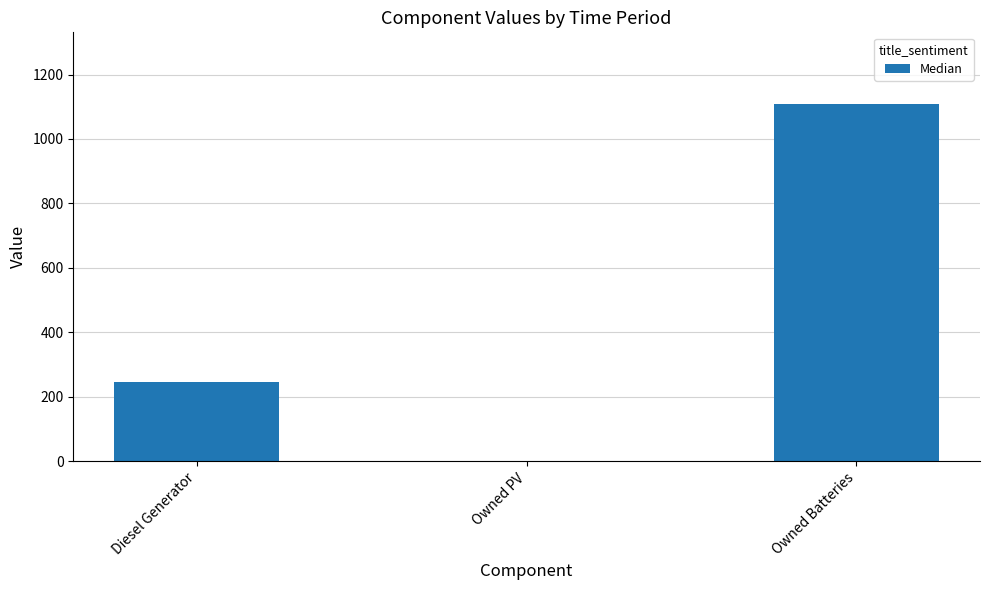

Count the number of values greater than 246.

2